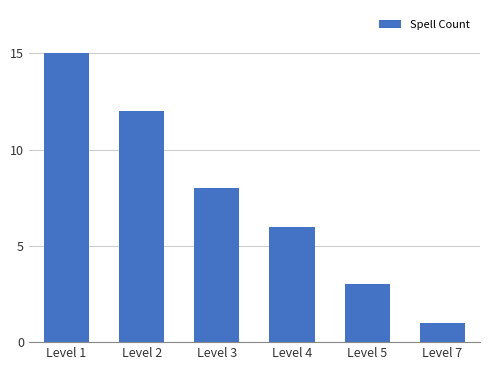

What is the approximate value at Level 2?

12